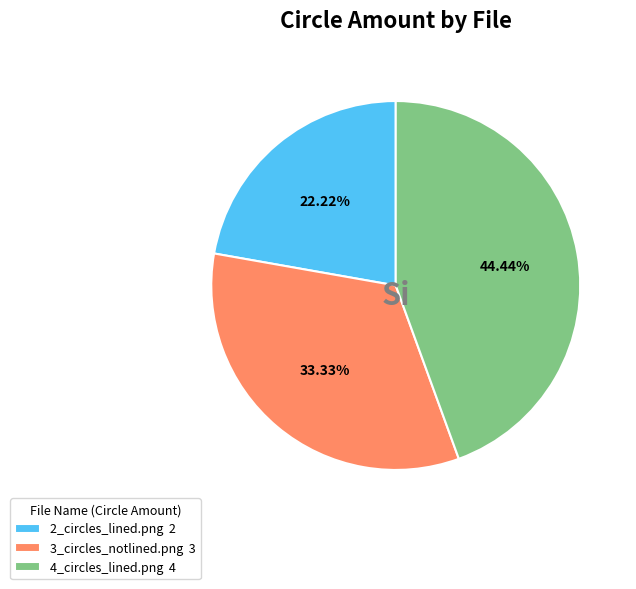

To the nearest percent, what is the average slice percentage?

33%